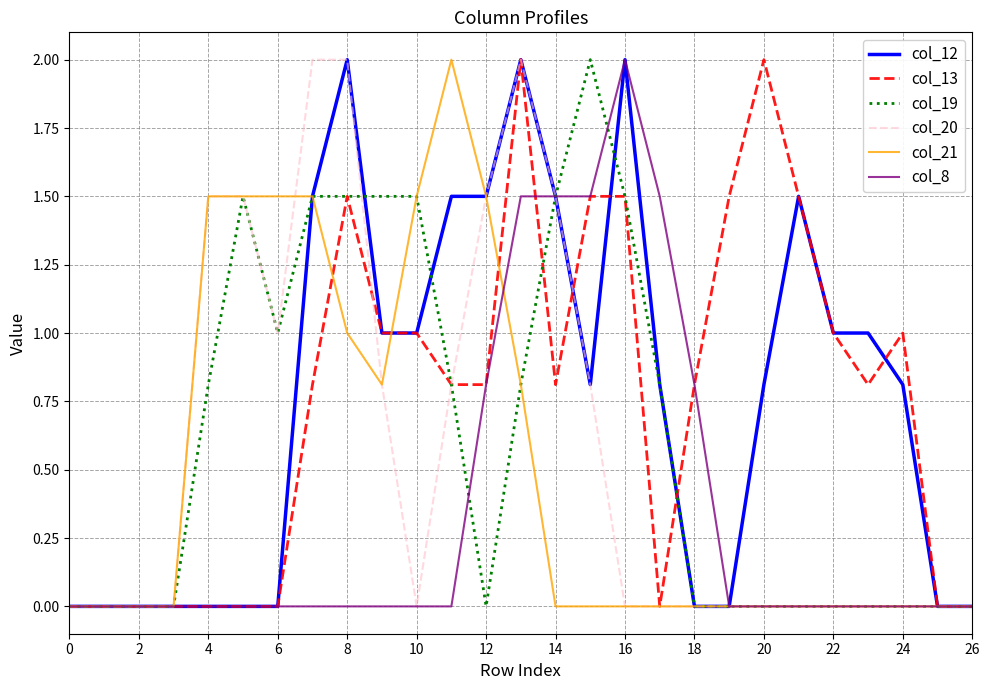

What is the maximum value shown in the chart?

2.0